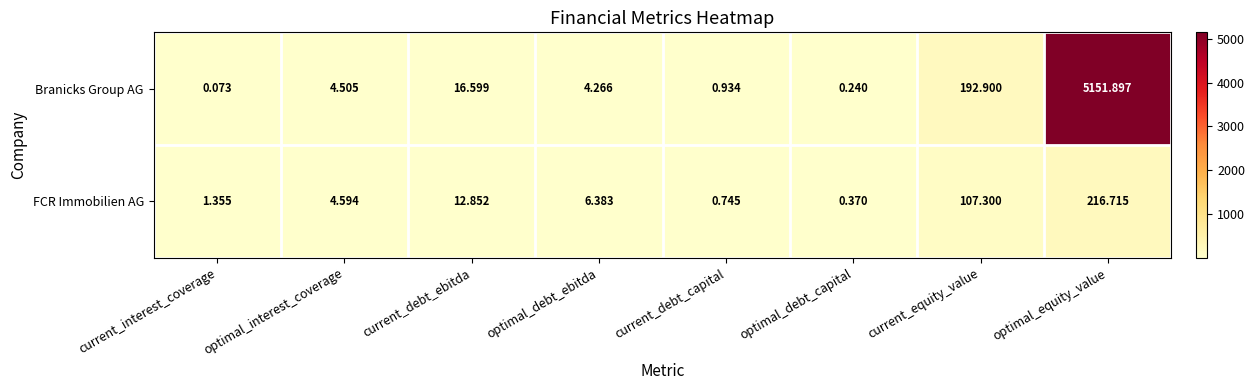

At which category is the sum across all series the highest?

optimal_equity_value